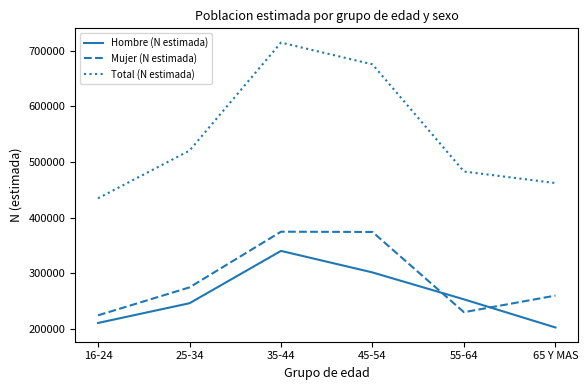

Does the chart display data point markers on the line(s)?

No